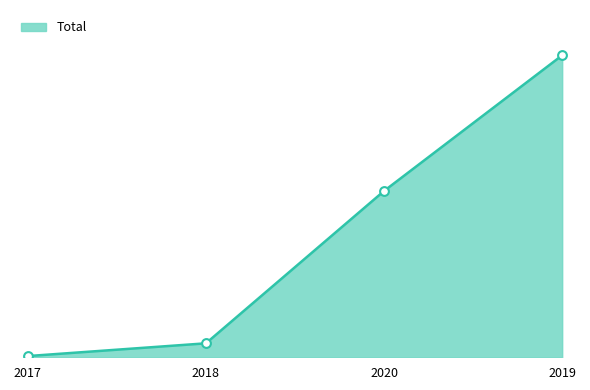

Which has a higher value, 2018 or 2019?

2019